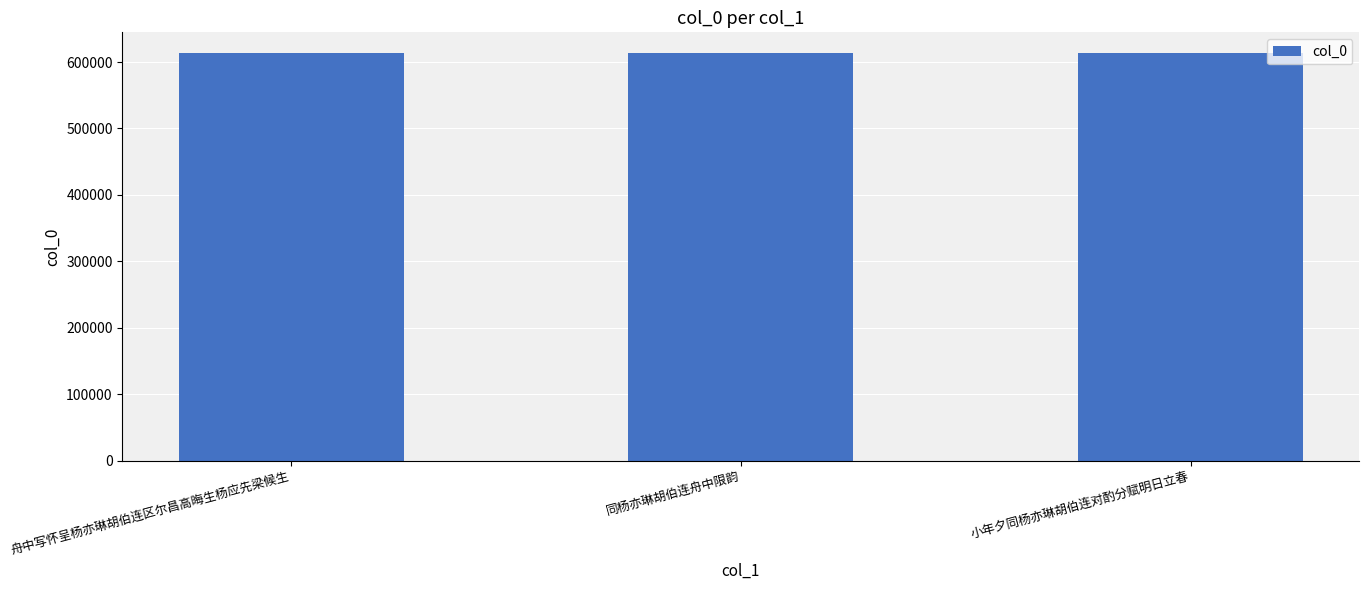

What position from the left is 舟中写怀呈杨亦琳胡伯连区尔昌高晦生杨应先梁候生?

1